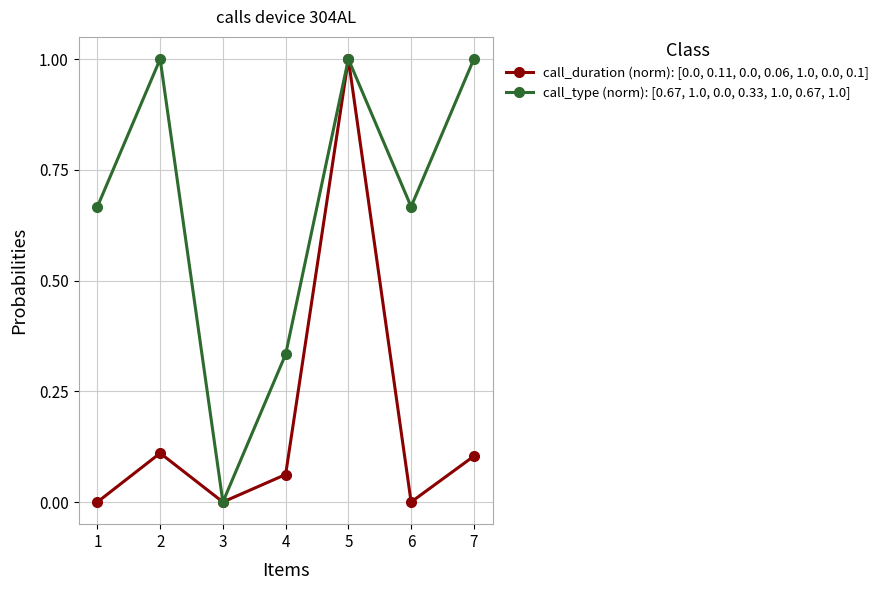

At which category is the sum across all series the highest?

5